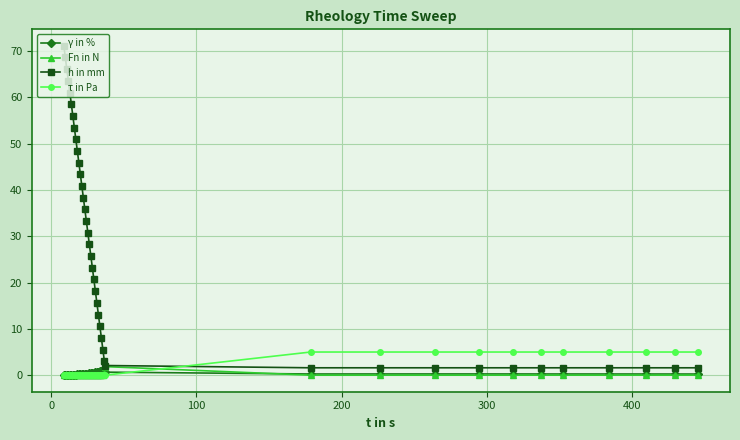

How many intersections are there between Fn in N and γ in %?

2